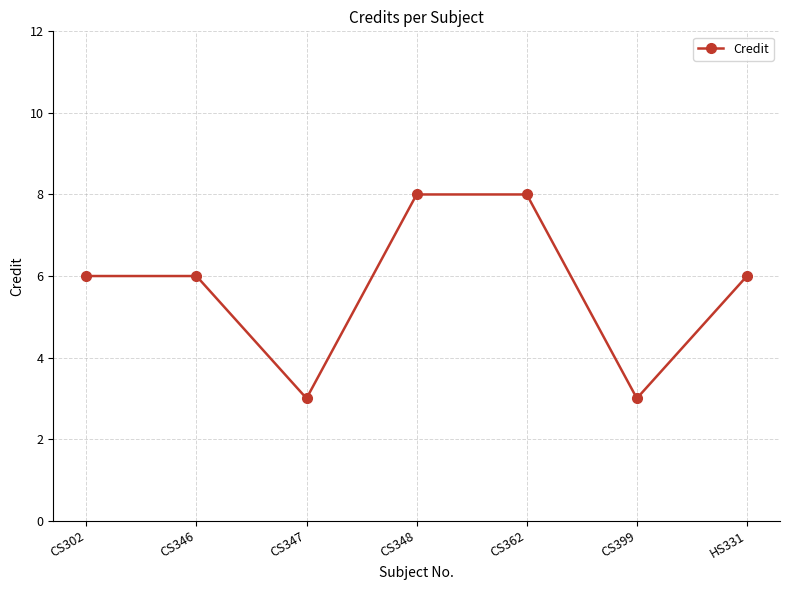

What position from the left is CS347?

3